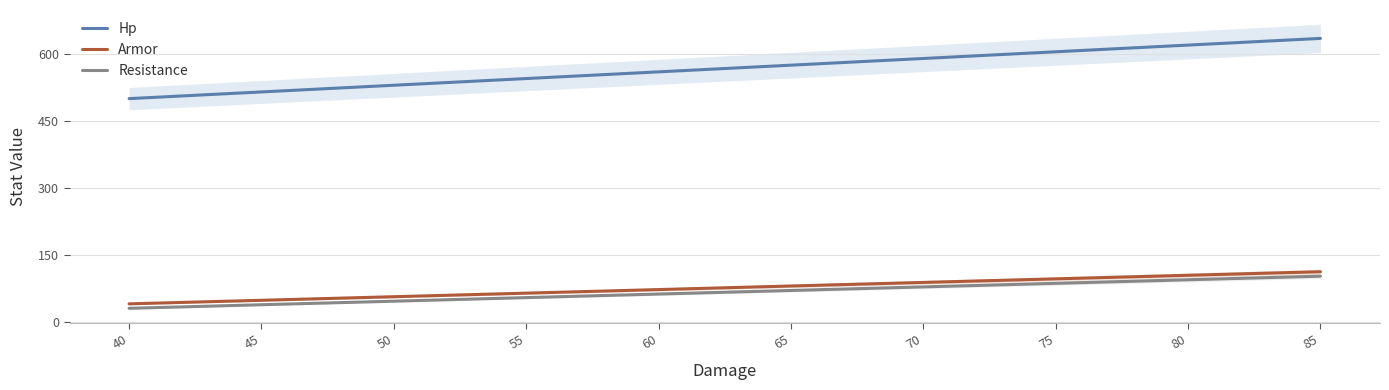

List the labels in order of Armor value, smallest first.

40, 45, 50, 55, 60, 65, 70, 75, 80, 85